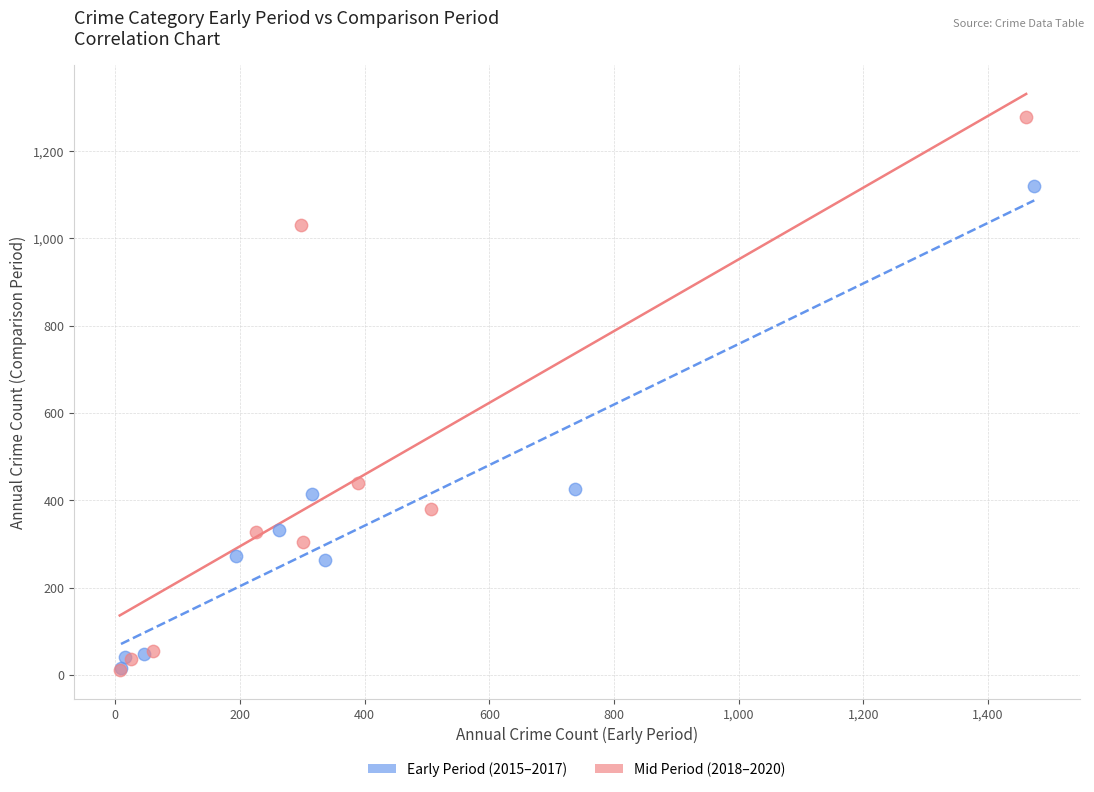

Which series has the widest spread of Y values?

Mid Period (2018–2020)